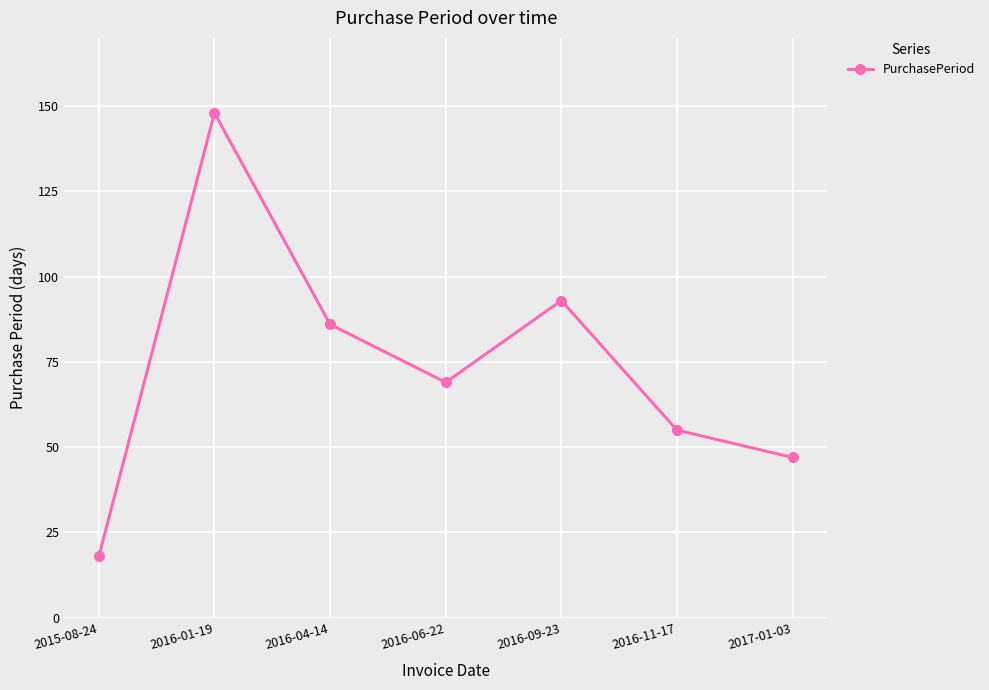

Does the chart display data point markers on the line(s)?

Yes